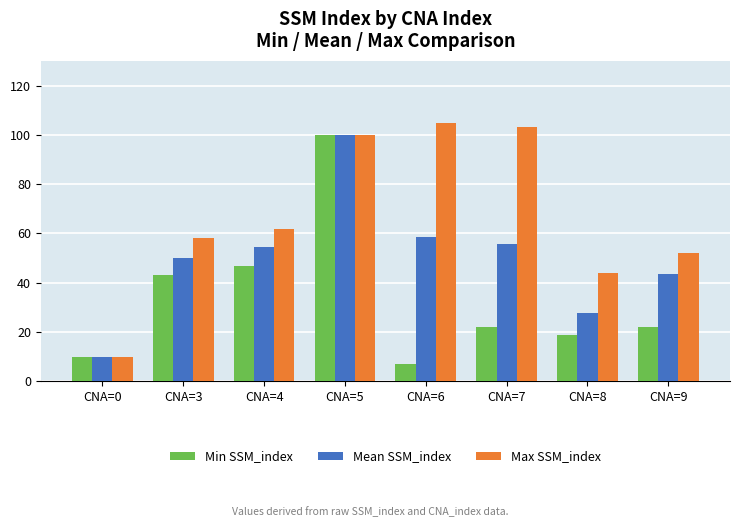

At which category is the sum across all series the highest?

CNA=5